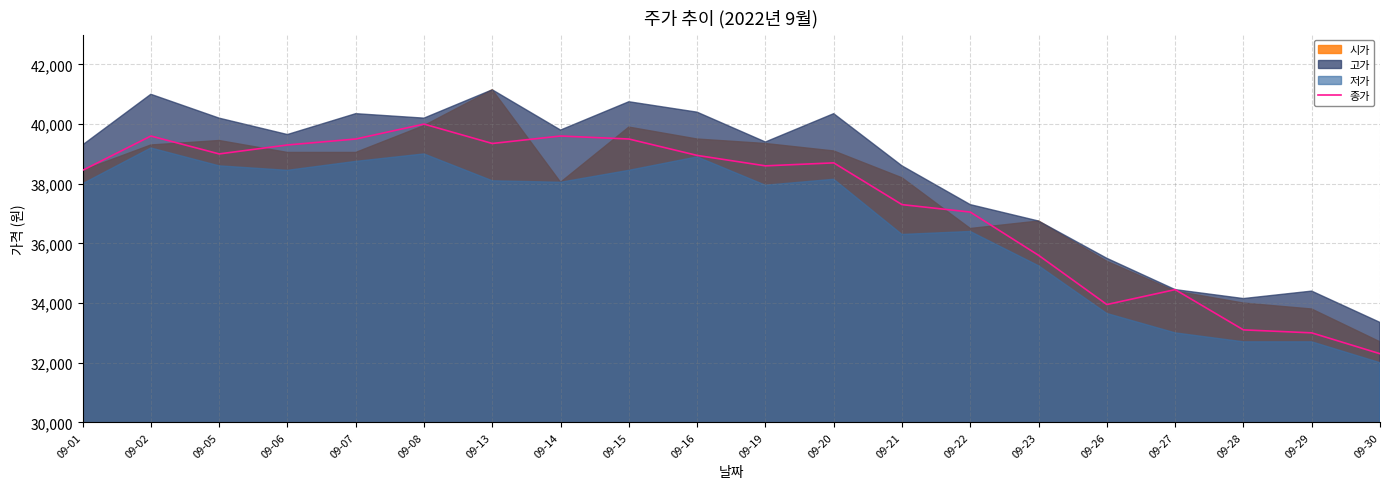

What is the difference between the maximum and minimum values?

7700